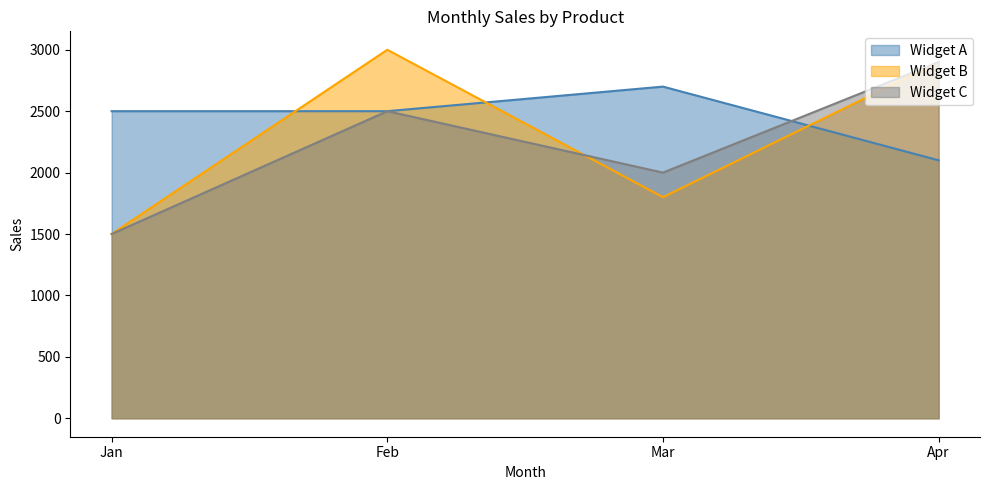

How many values in the Widget B series are below 2900?

2